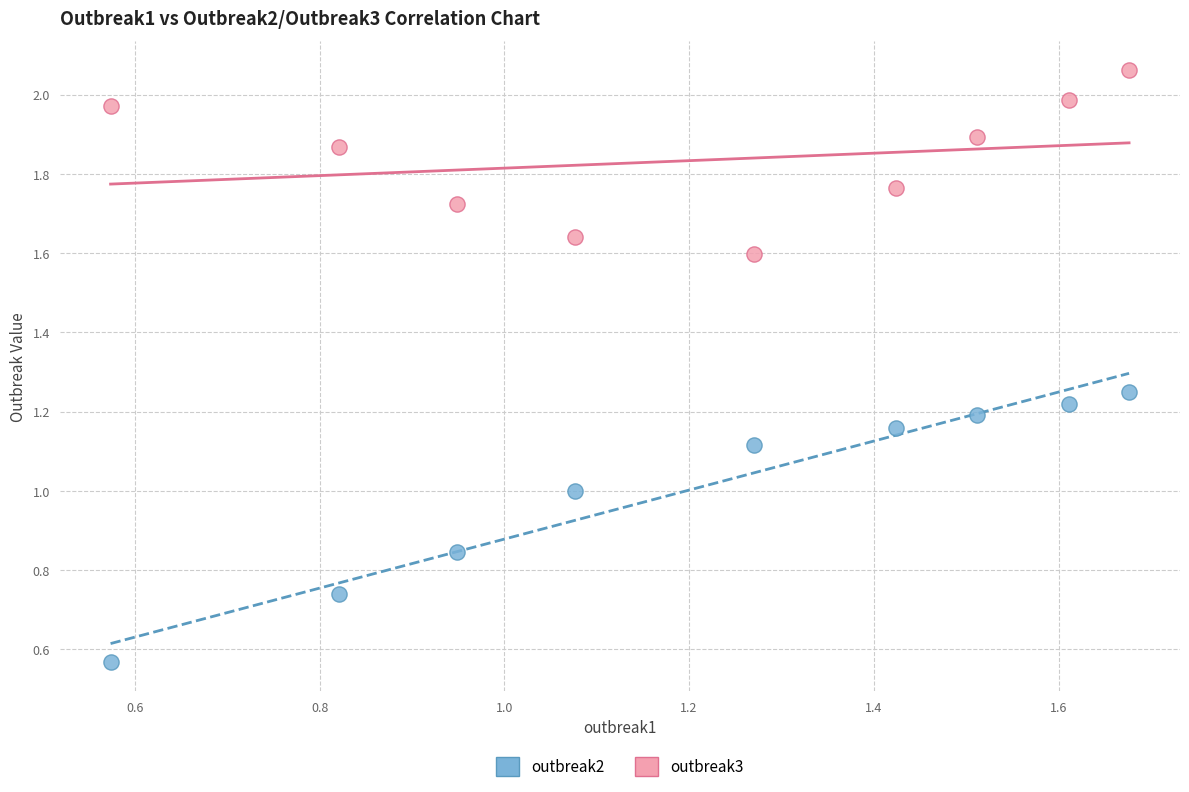

Across all data points, what is the range of X values (max minus min)?

1.1